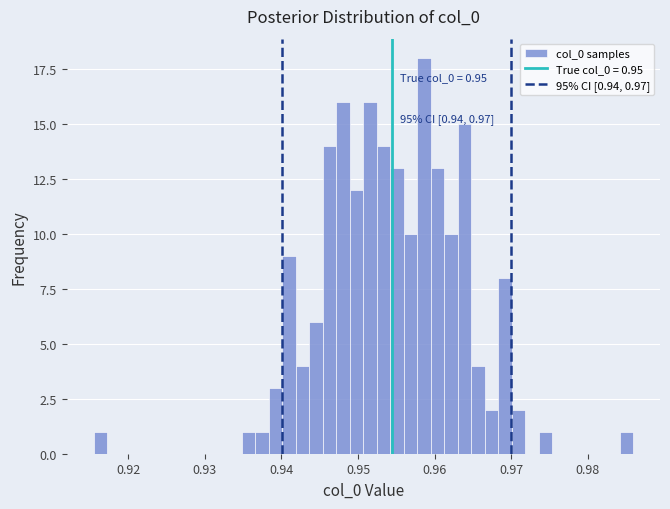

Around what value on the x-axis is the tallest bar? Give the approximate position of its centre, as read against the axis.

0.959